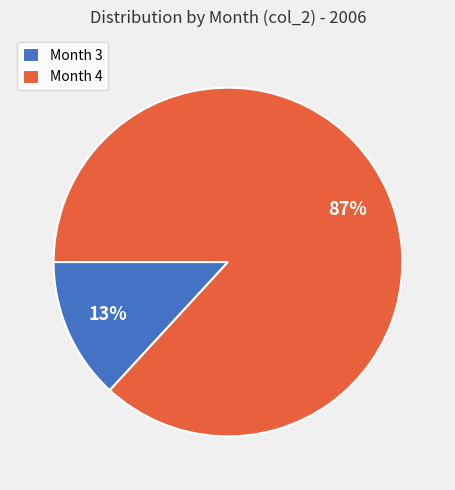

Between Month 4 and Month 3, which is larger?

Month 4